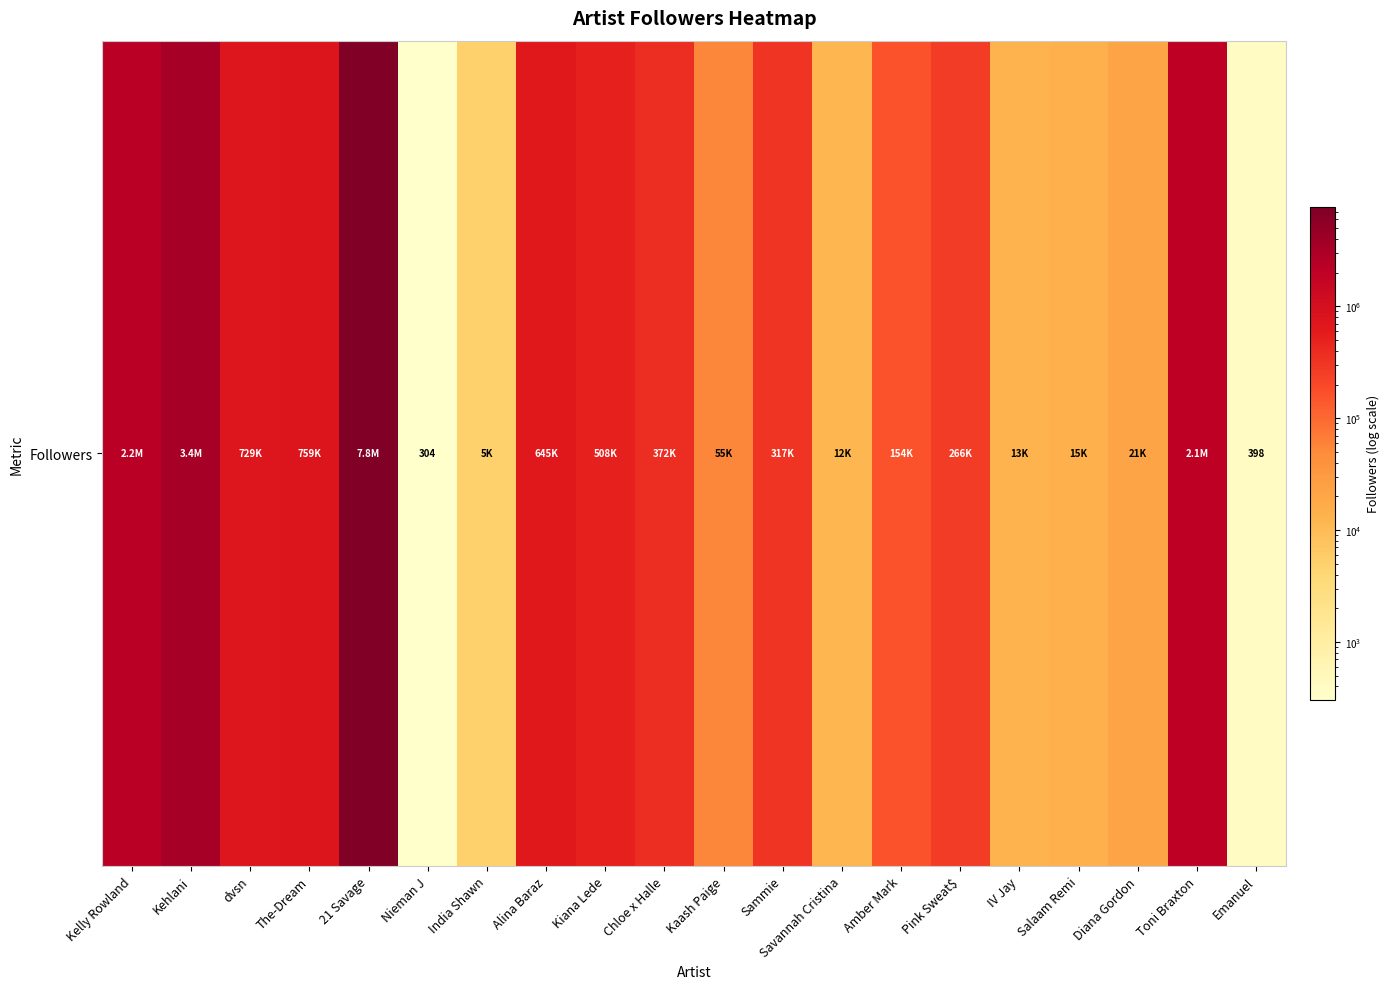

Is it true that the value at Kaash Paige is 55379?

True